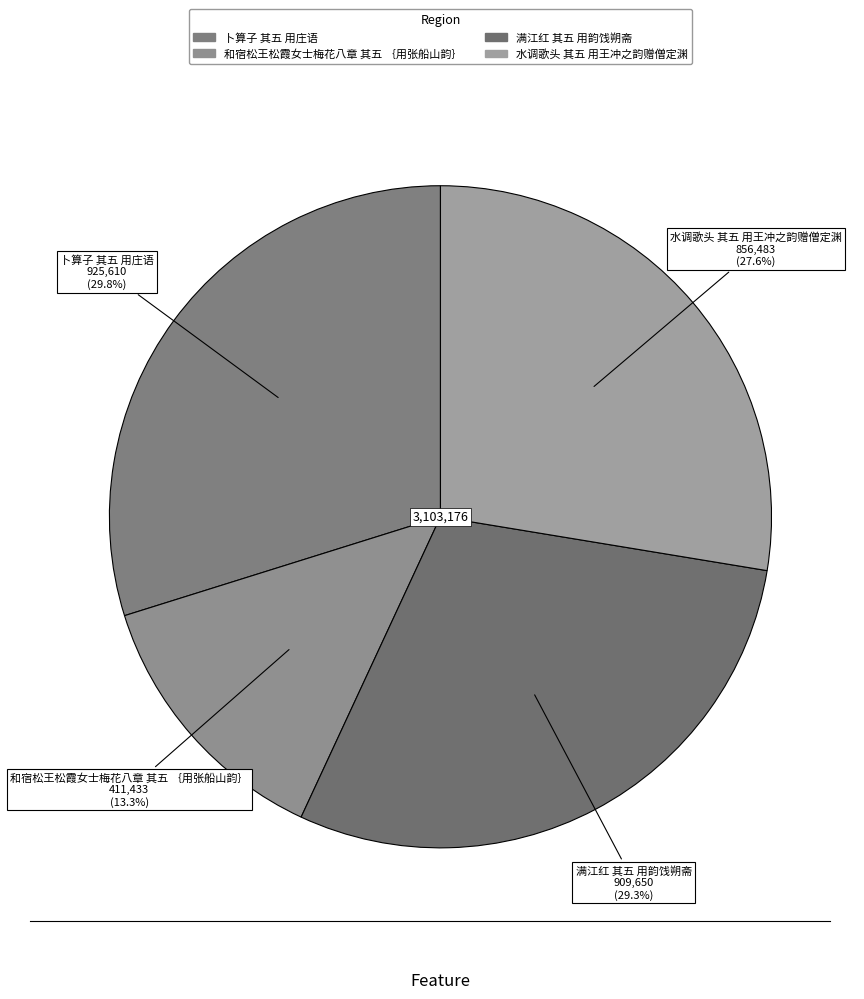

To the nearest percent, what is the difference between the 卜算子 其五 用庄语 and 水调歌头 其五 用王冲之韵赠僧定渊 slice percentages?

2%